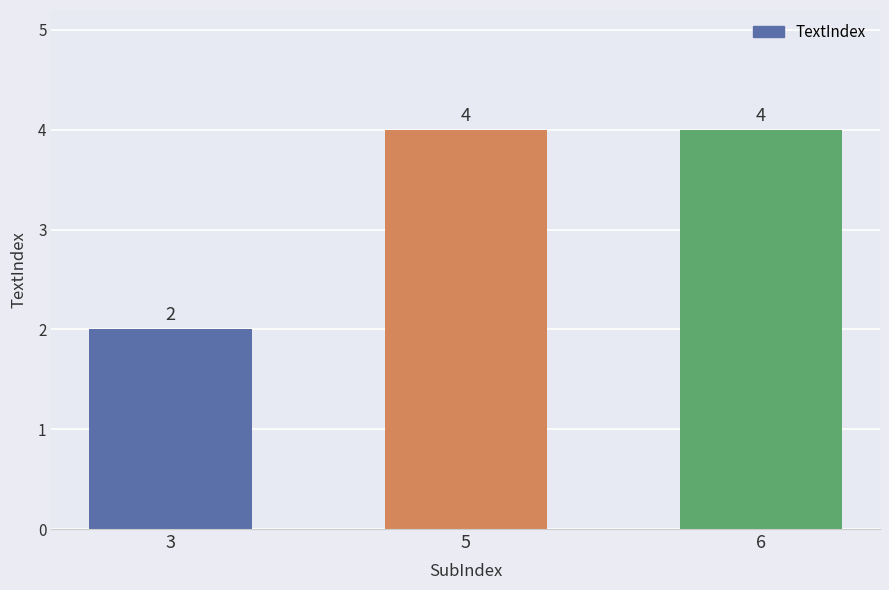

What is the average value?

3